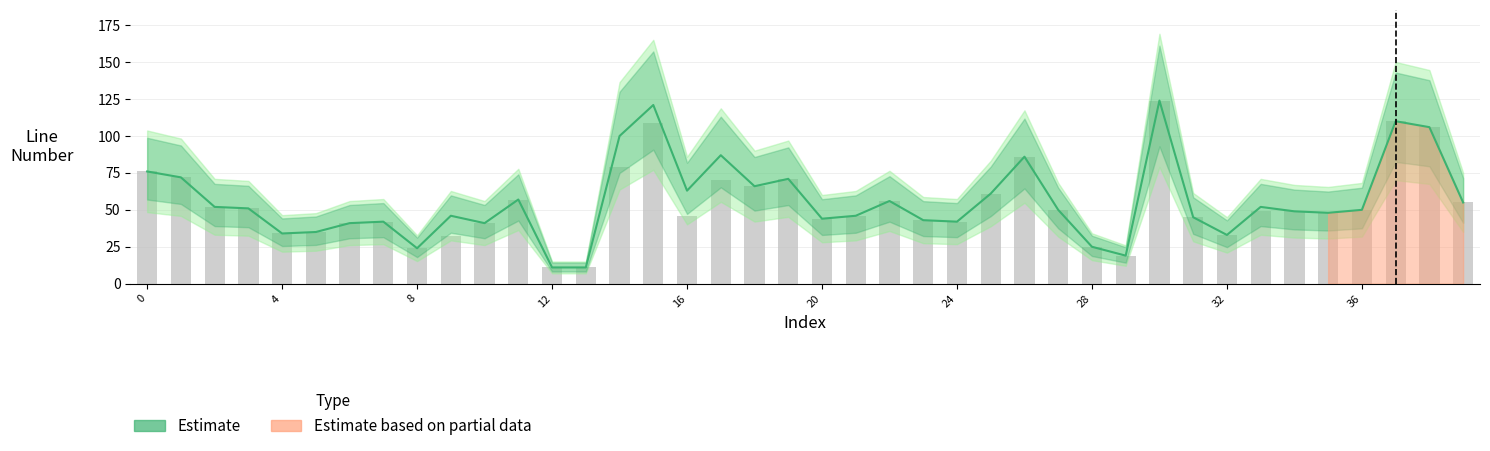

What is the difference between the values at 38 and 24?

65